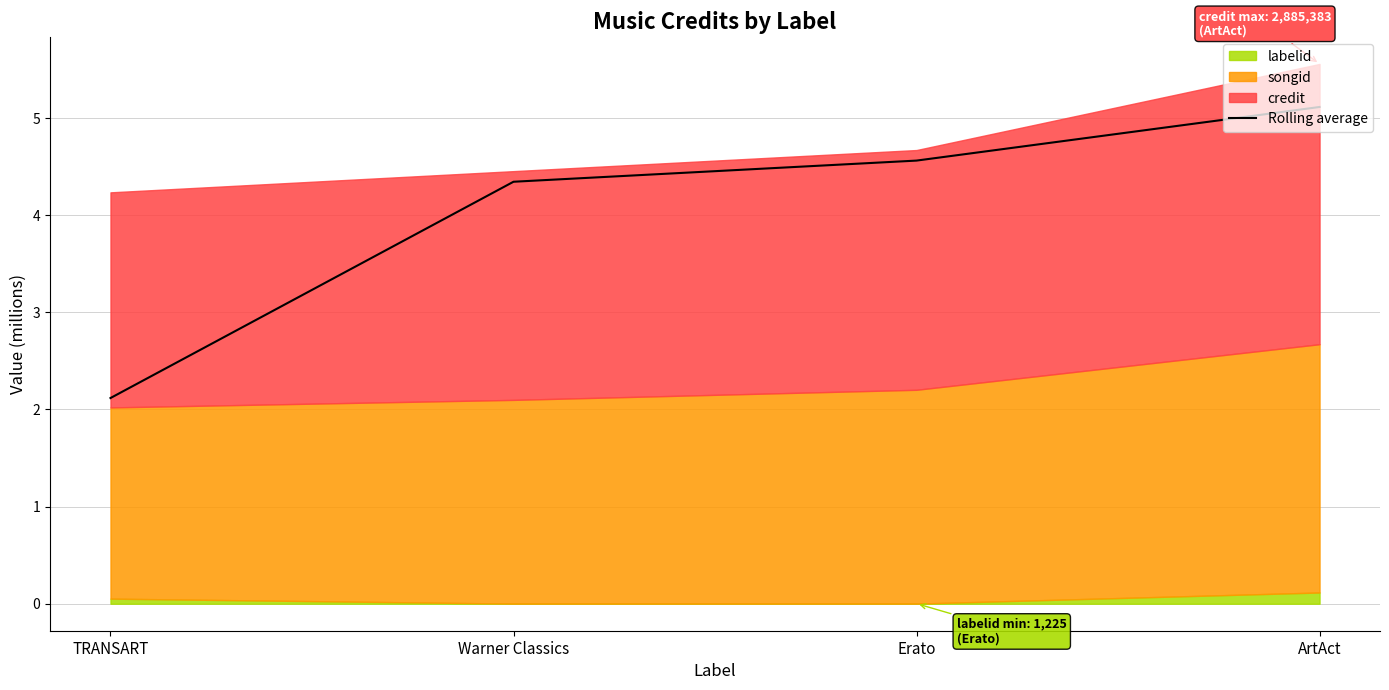

What is the maximum value shown in the chart?

5.1